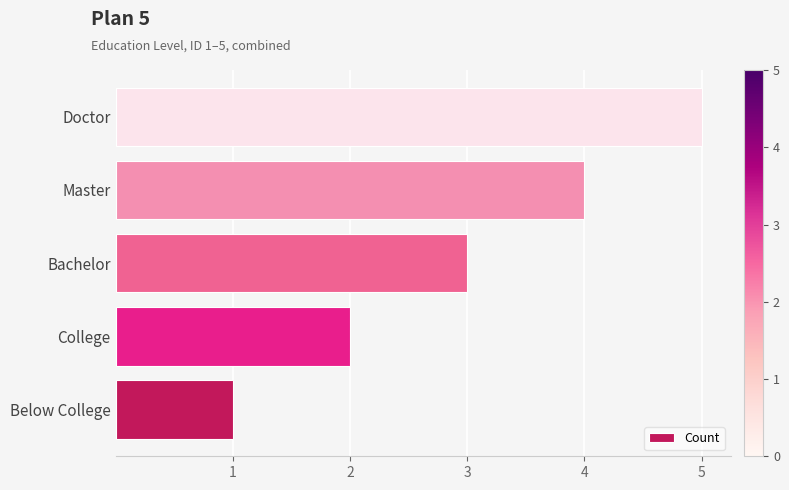

How many data points are less than 3?

2